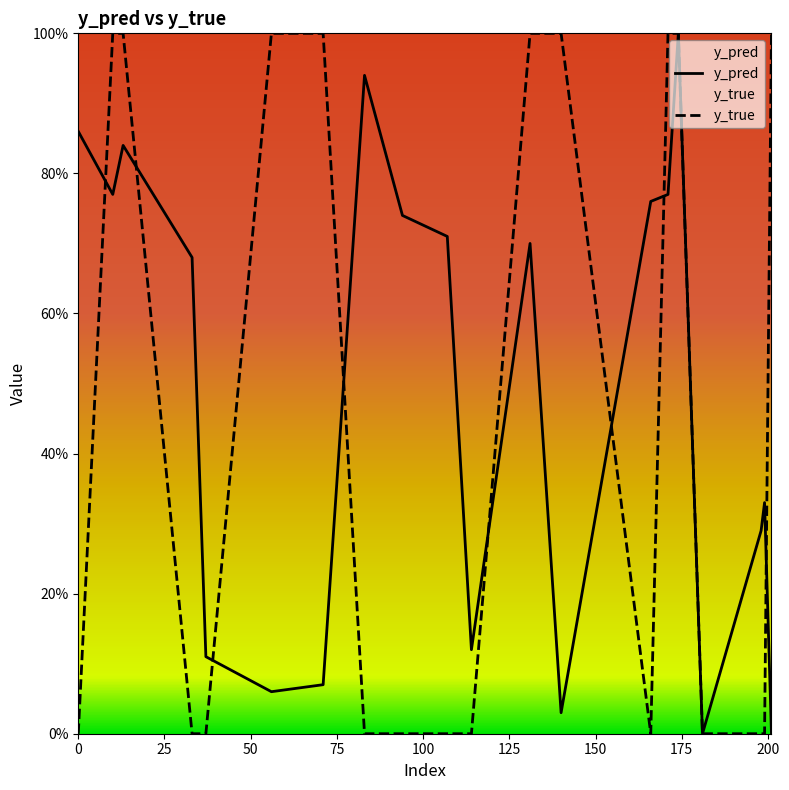

What is the greatest value displayed?

1.0